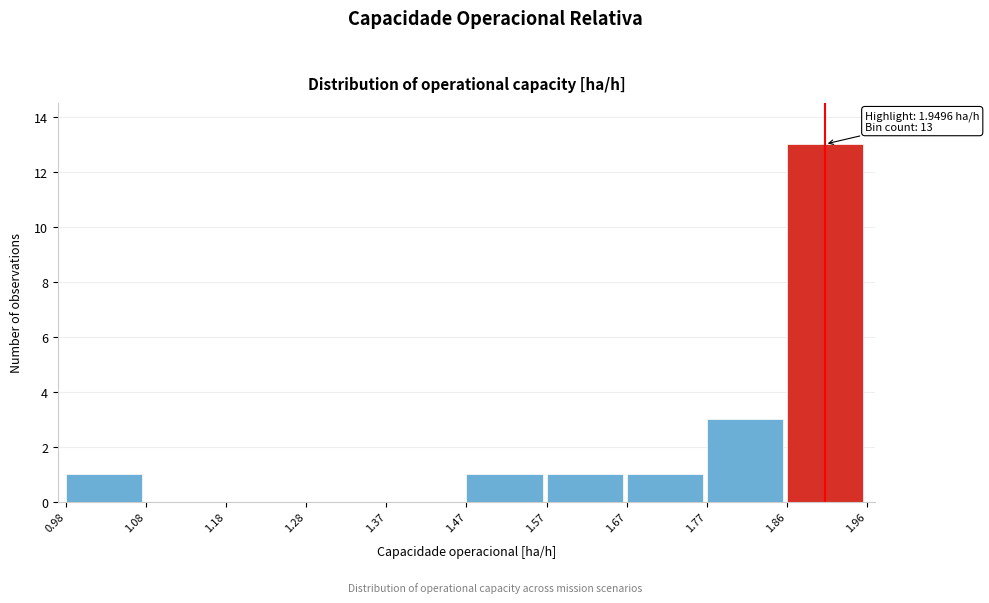

Which range on the x-axis has the tallest bar?

1.86 to 1.96